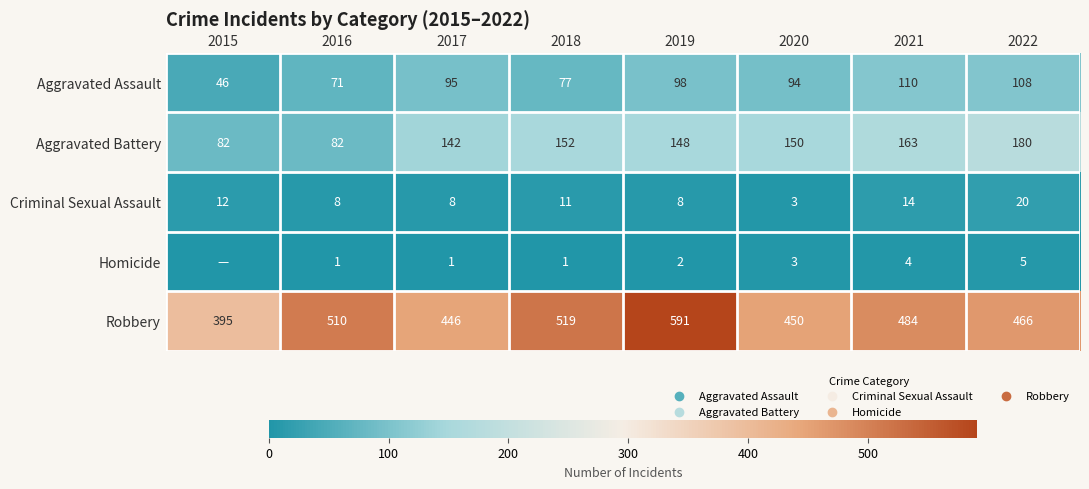

At which category is the sum across all series the highest?

2019